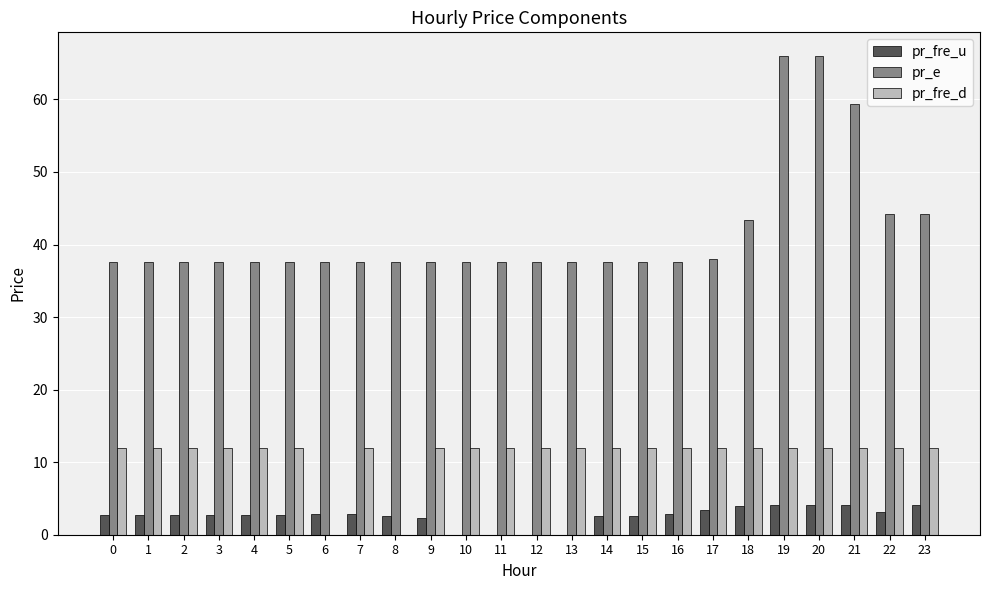

Is it true that pr_fre_d equals 17.2 at 12?

False